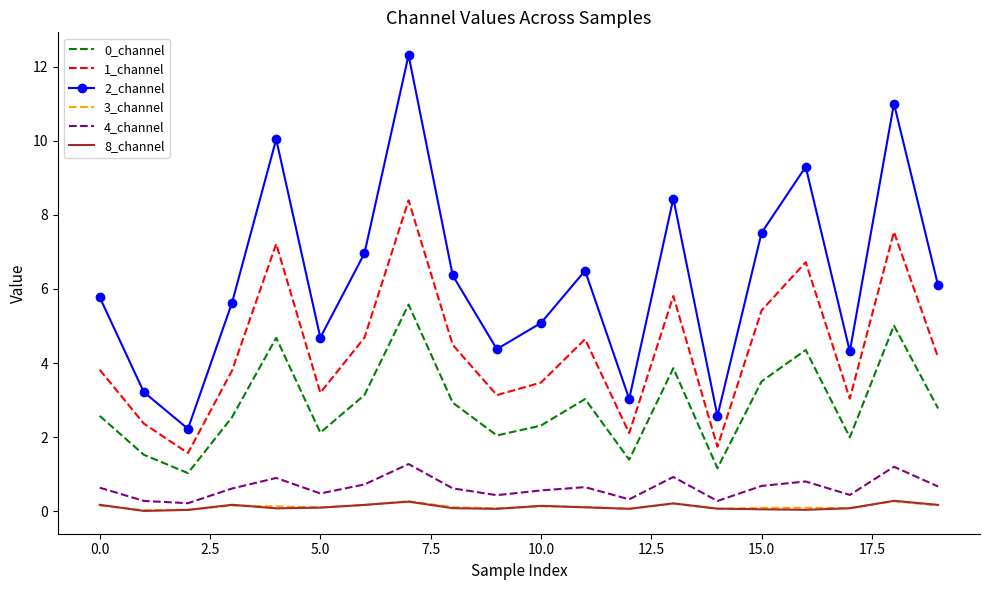

What is the difference between the maximum and minimum values in the 0_channel series?

4.5